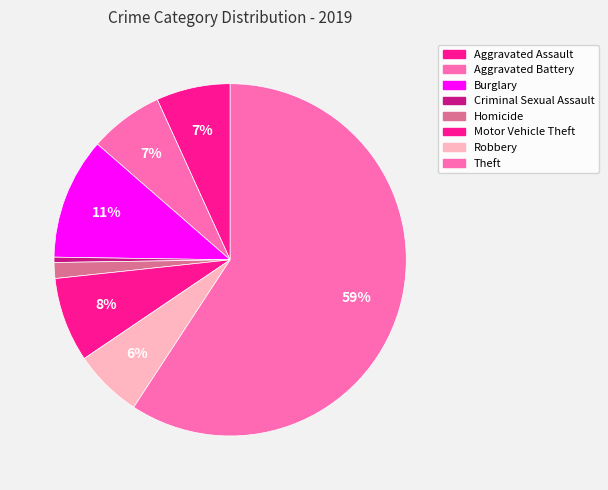

To the nearest percent, what portion does Homicide represent?

1%